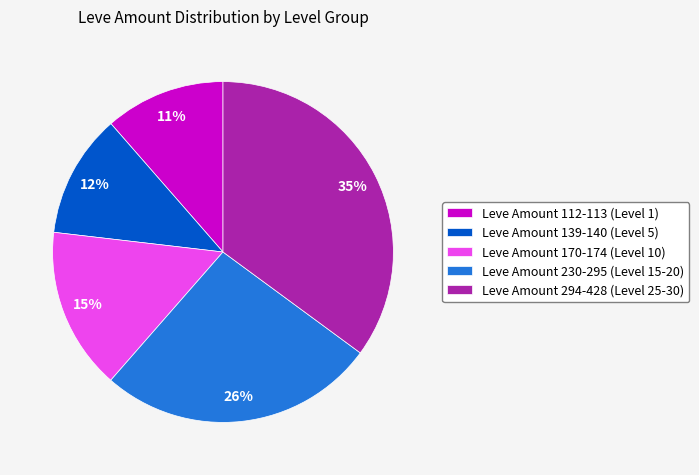

Count the number of slices in the pie.

5